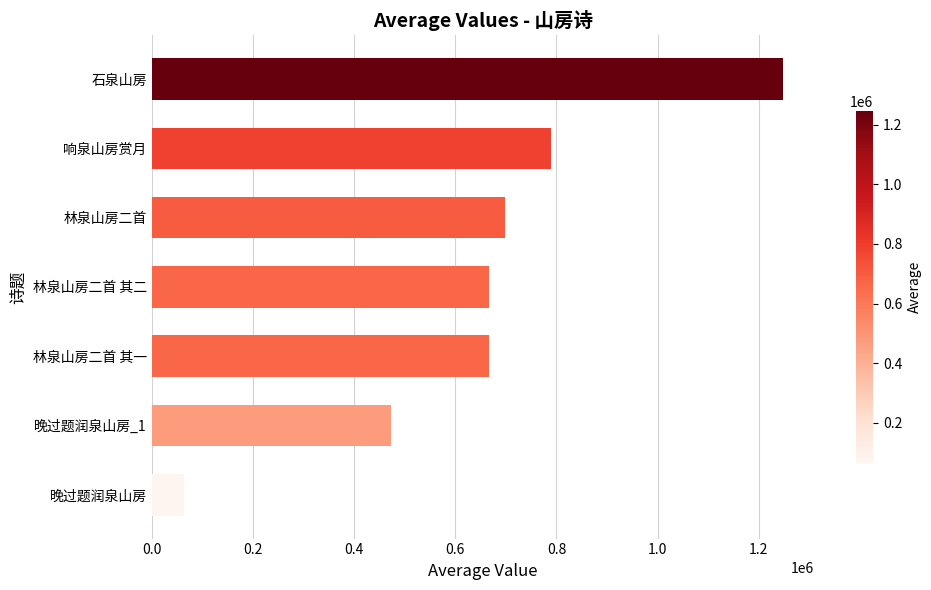

Approximately how many times larger is the value at 晚过题润泉山房_1 compared to 林泉山房二首 其二?

0.7